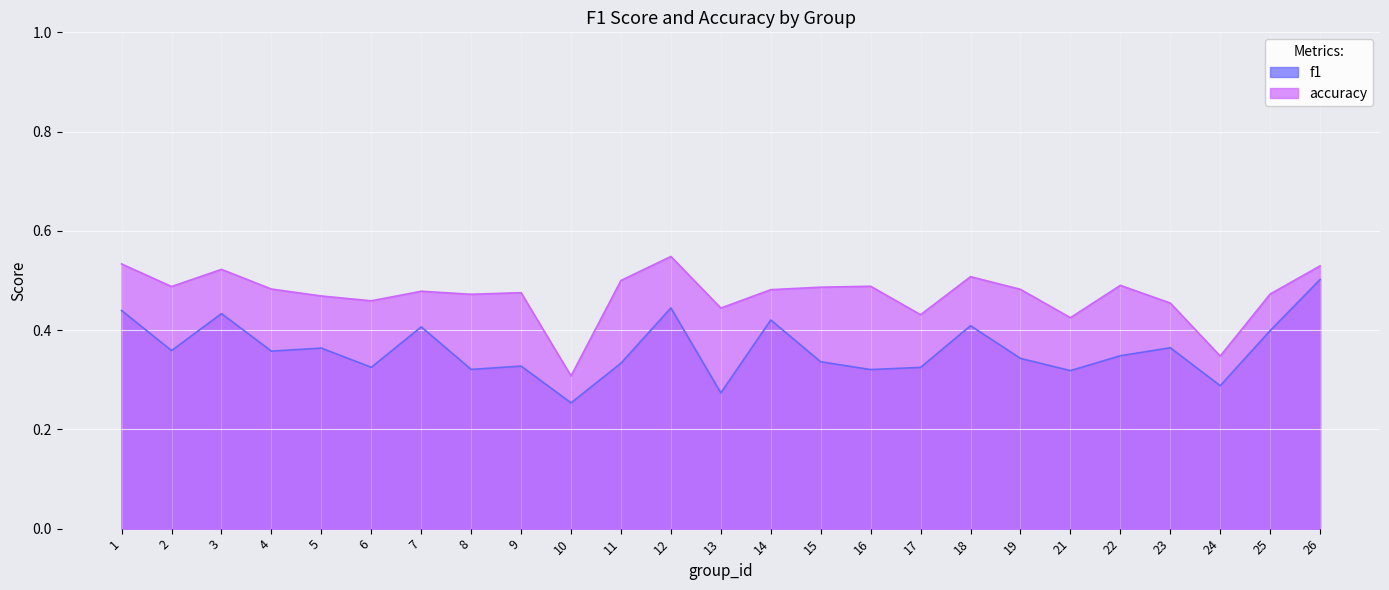

What is the average value of the f1 series?

0.4